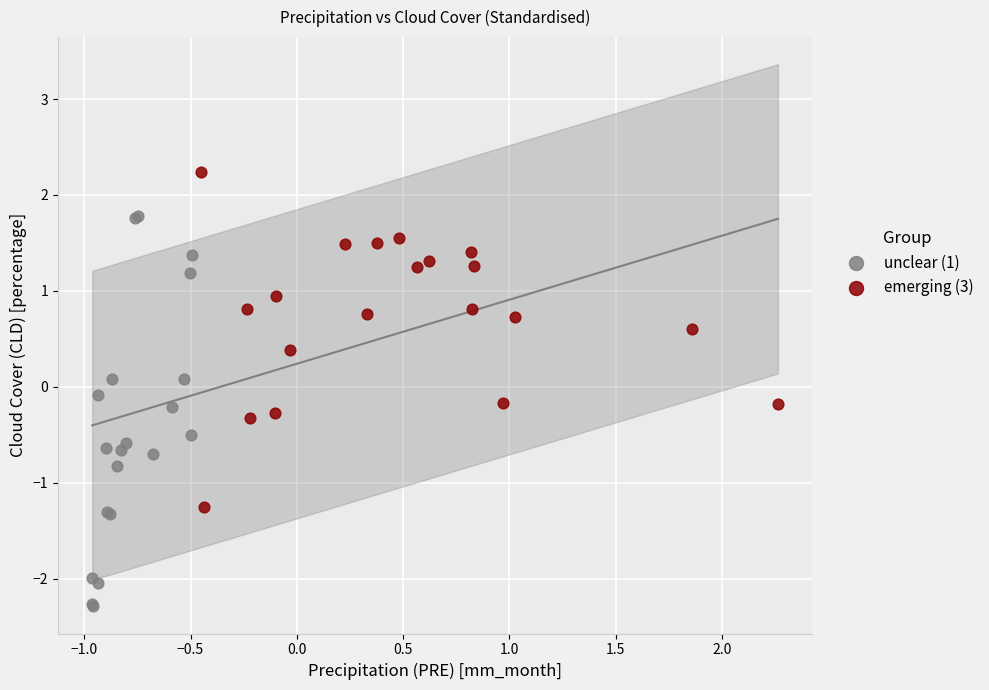

Which series reaches the minimum Y coordinate?

unclear (1)